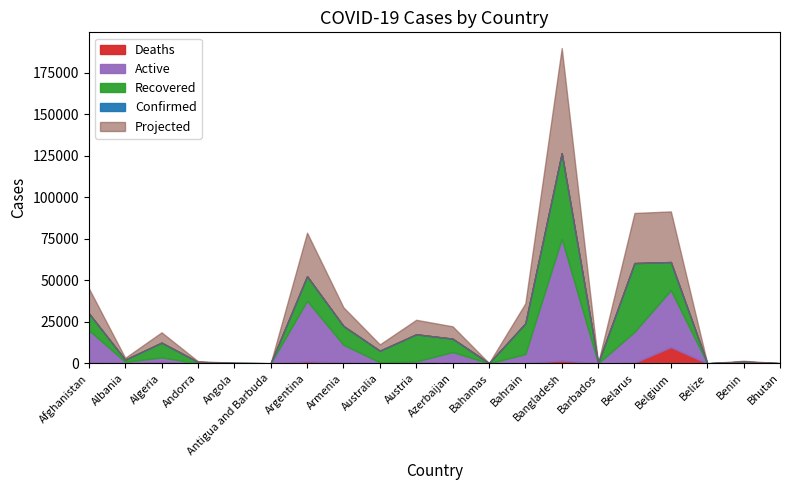

Count the number of data series in this chart.

4